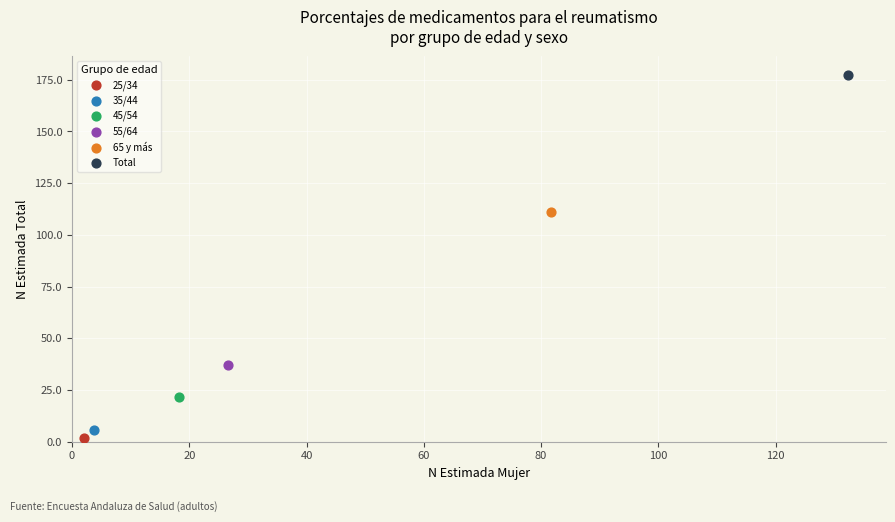

Which series reaches the minimum Y coordinate?

25/34